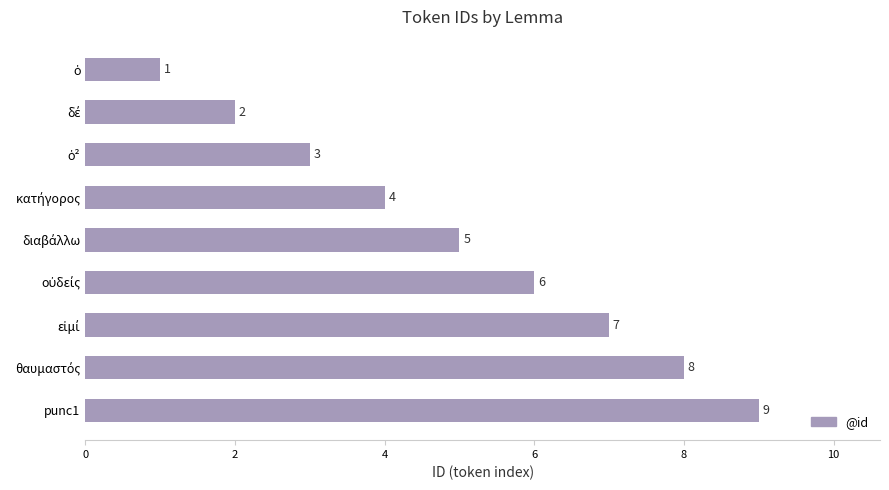

Which category has the highest value across all series?

punc1